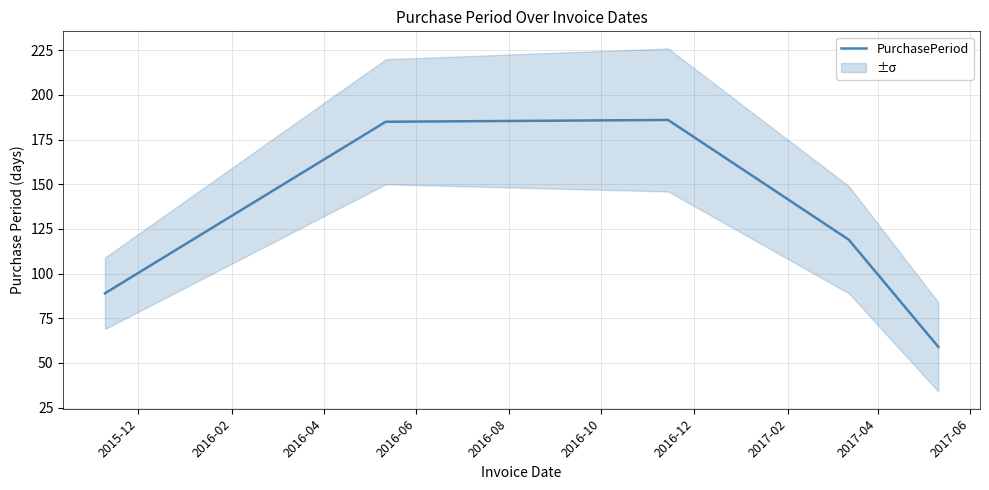

What is the difference between the maximum and minimum values?

127